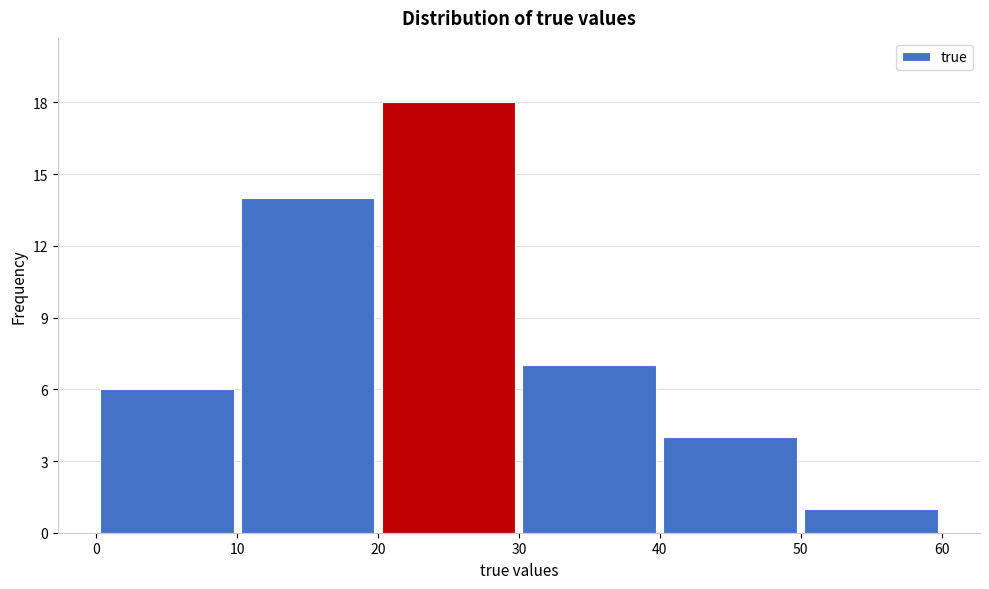

What is the height of the bar covering 0 to 10 on the x-axis? The values are not printed on the chart, so give them approximately, as read against the axis.

6